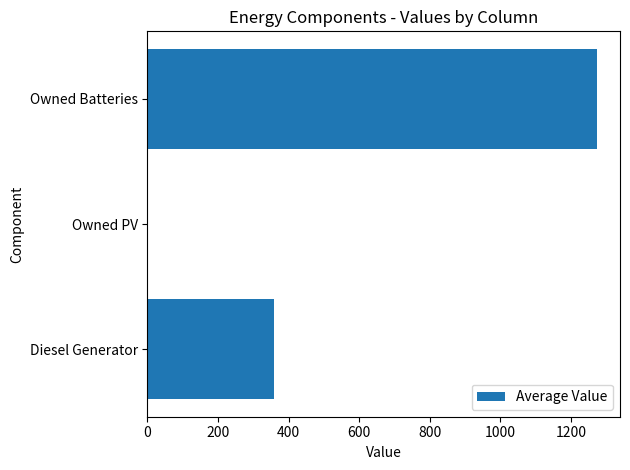

At which category does the chart reach its peak across all series?

Owned Batteries